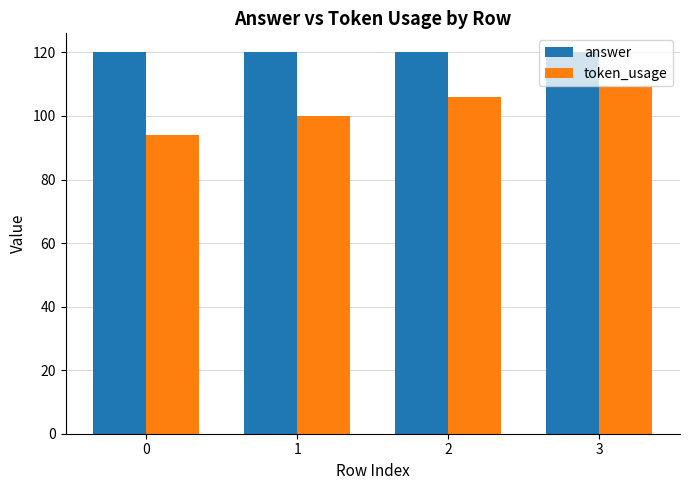

What is the sum of the token_usage values at 1 and 0?

194